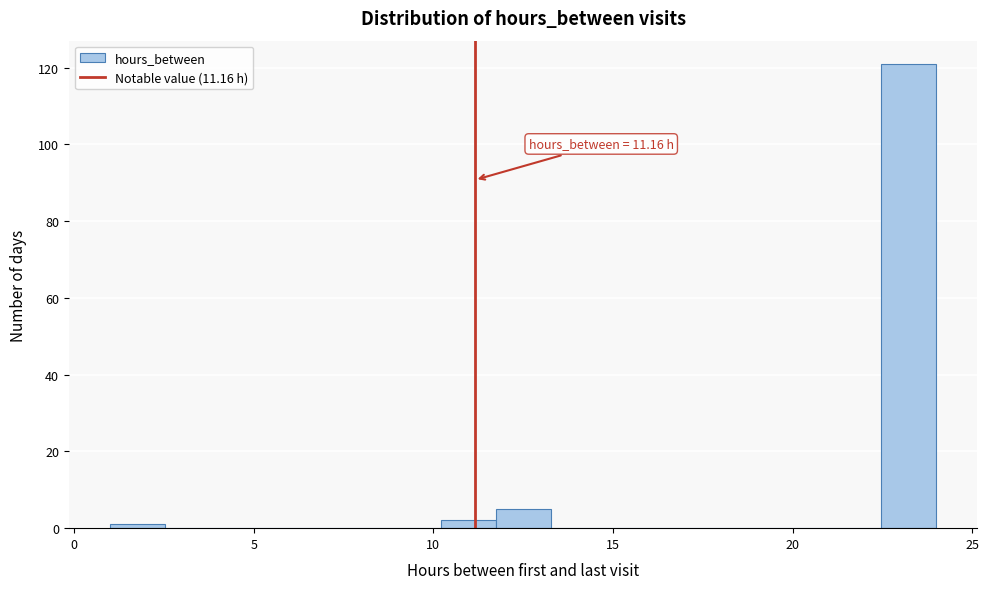

Read against the x-axis, roughly where is the centre of the tallest bar?

23.0